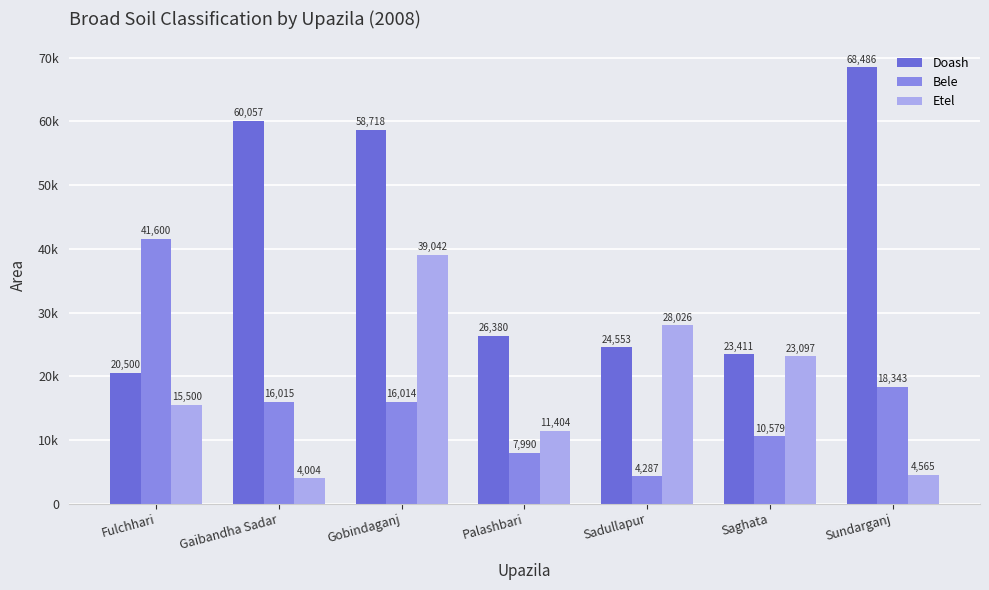

Which series changed the most between Gobindaganj and Sadullapur?

Doash